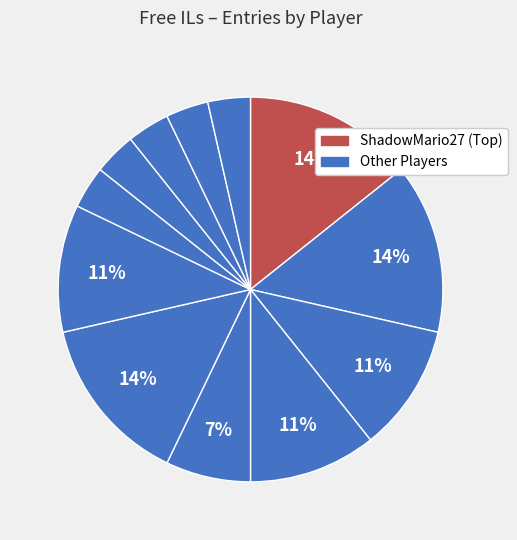

Rank the categories by value from lowest to highest.

Fech, Anonymous 4, Zelpiku, AverageTrey, Anonymous 6, Anonymous 5, Jukatox, frededish, Pogonateur, ShadowMario27, DarkMan, Derpspace